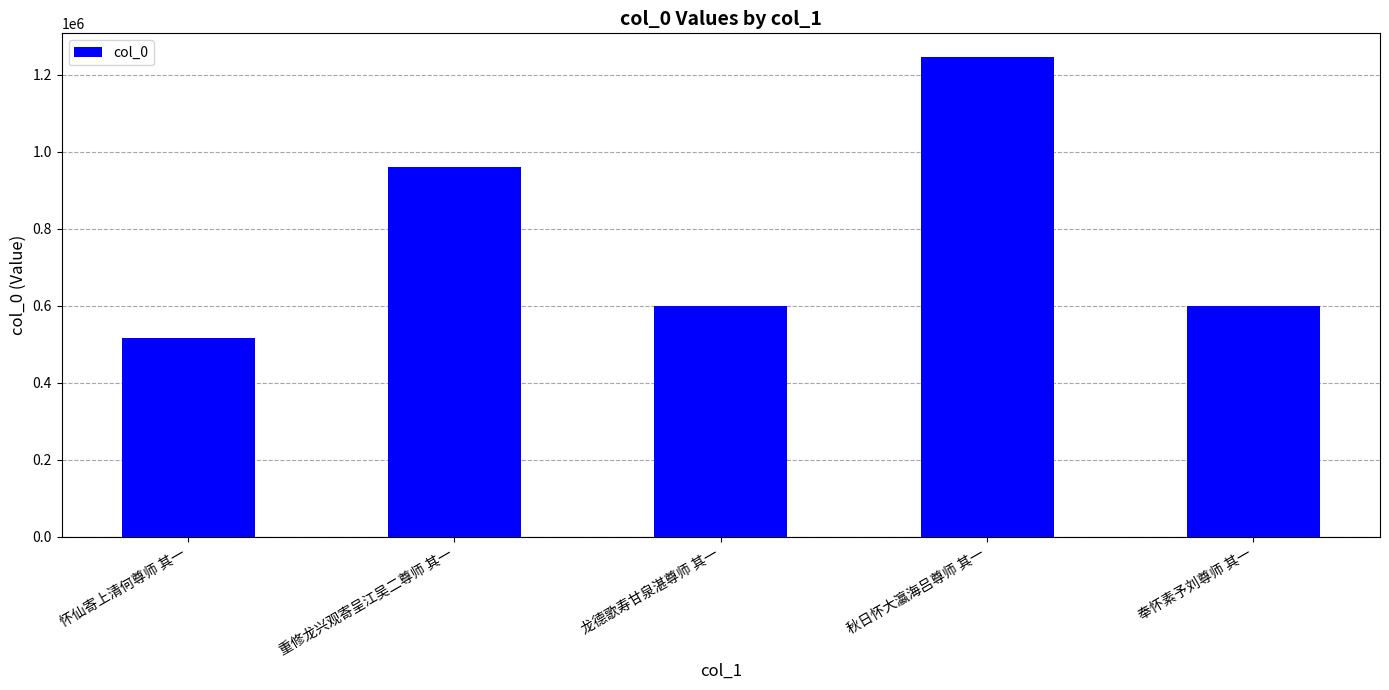

What value does the data have at 怀仙寄上清何尊师 其一?

517638